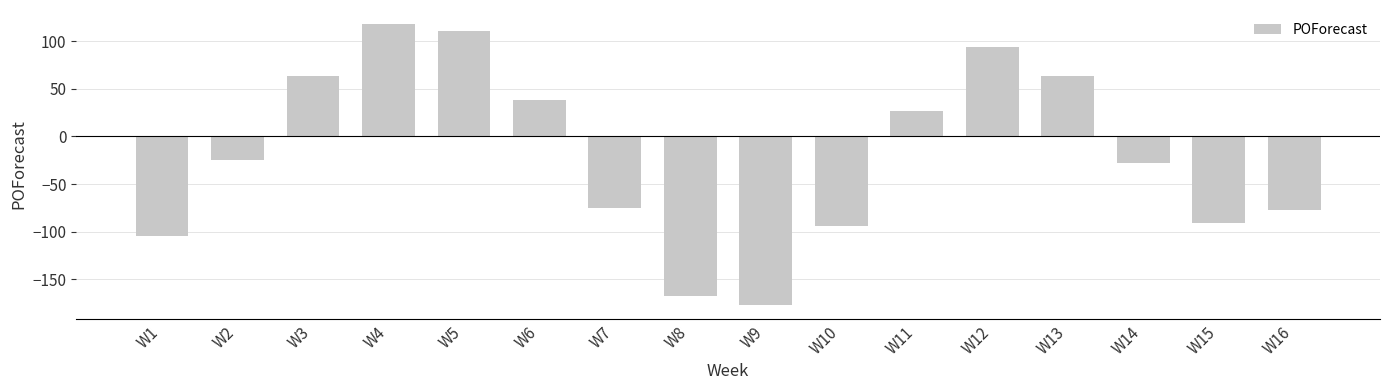

What is the change in value from W1 to W14?

+77